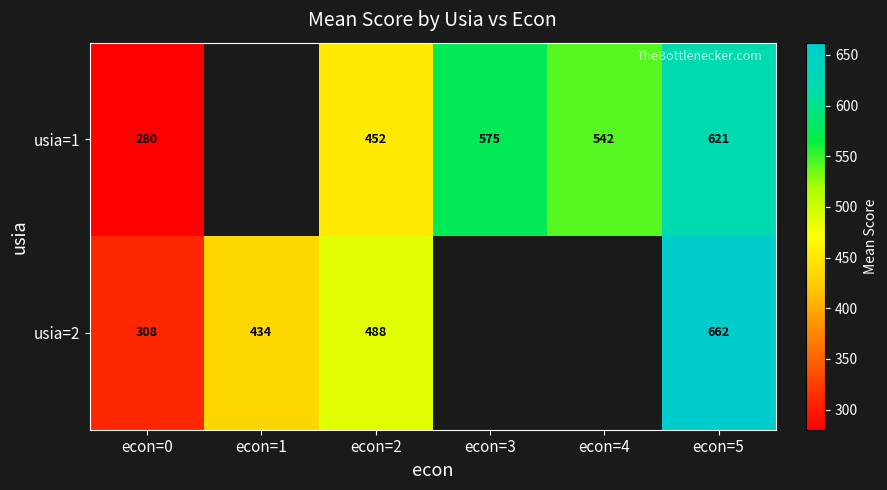

How many data points in usia=1 are above 541?

3